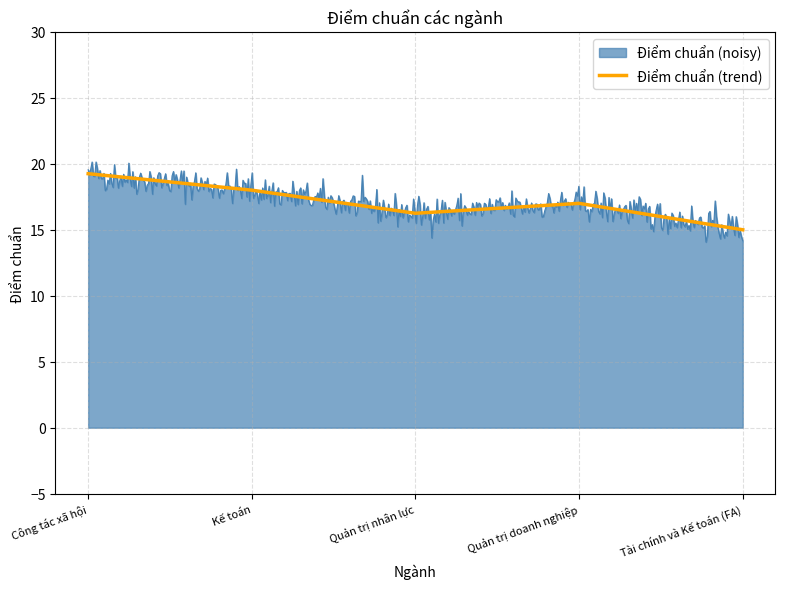

Reading left to right, transcribe all the data shown in this chart.

Công tác xã hội=19.2	Kế toán=18.0	Quản trị nhân lực=16.2	Quản trị doanh nghiệp=17.0	Tài chính và Kế toán (FA)=15.0